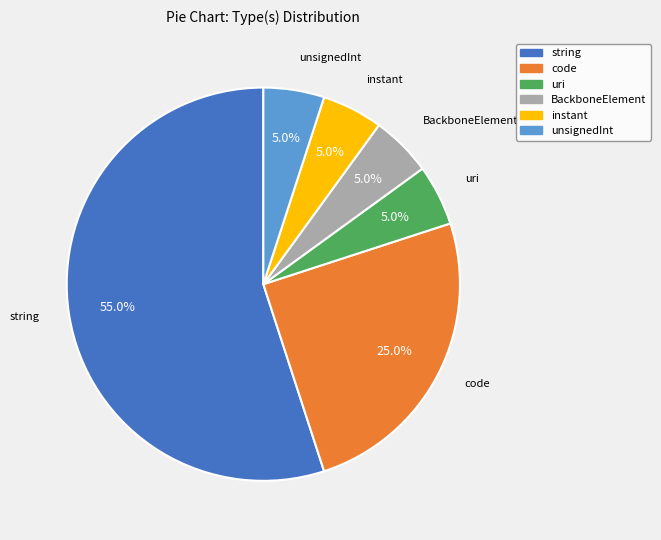

What percentage is NOT represented by BackboneElement?

95.0%